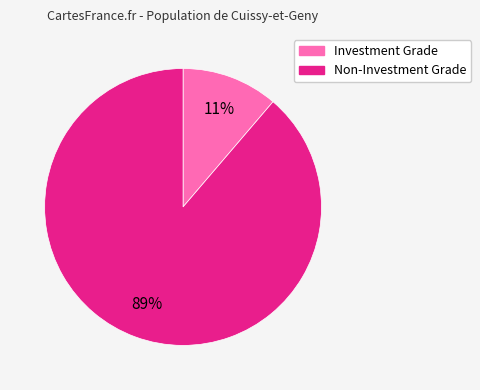

To the nearest percent, what is the average slice percentage?

50%